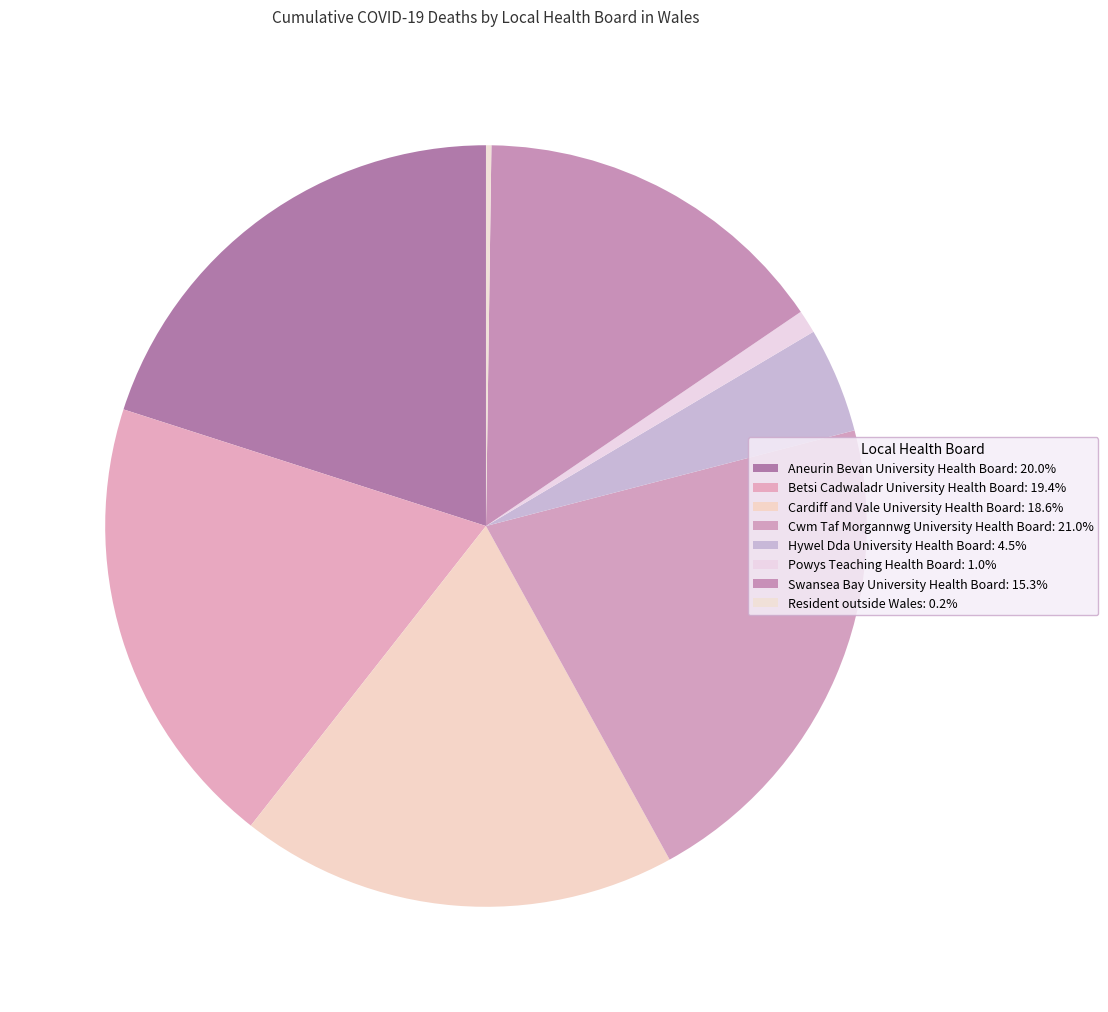

To the nearest percent, what is the average slice percentage?

12%